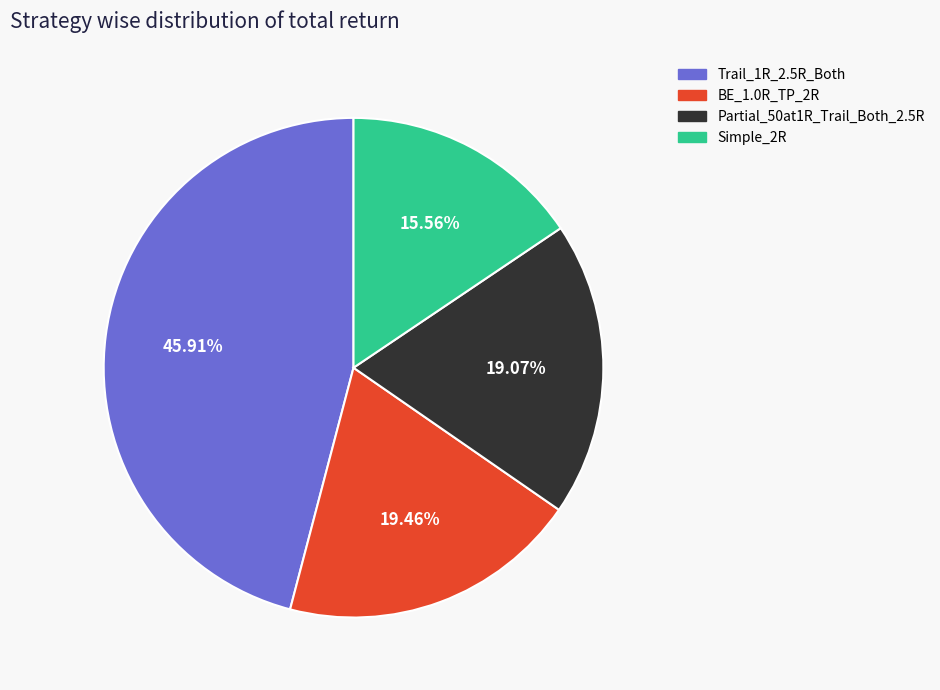

How many slices are in this pie chart?

4